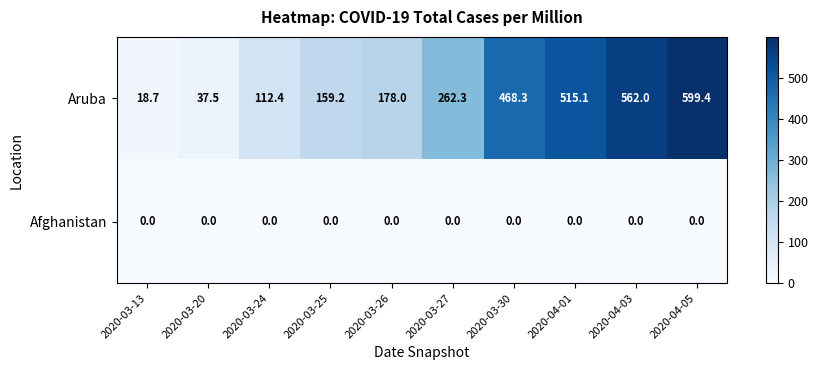

Reading left to right, list all the values displayed in this chart.

Aruba: 18.7	37.5	112.4	159.2	178.0	262.3	468.3	515.1	562.0	599.4
Afghanistan: 0.0	0.0	0.0	0.0	0.0	0.0	0.0	0.0	0.0	0.0